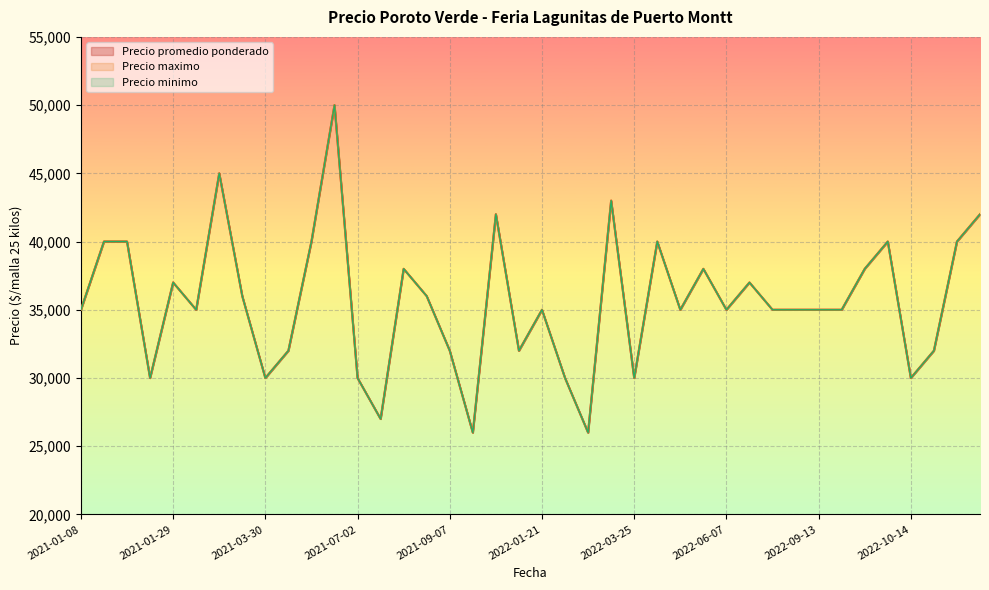

True or false: Precio maximo and Precio promedio ponderado intersect in this chart.

False